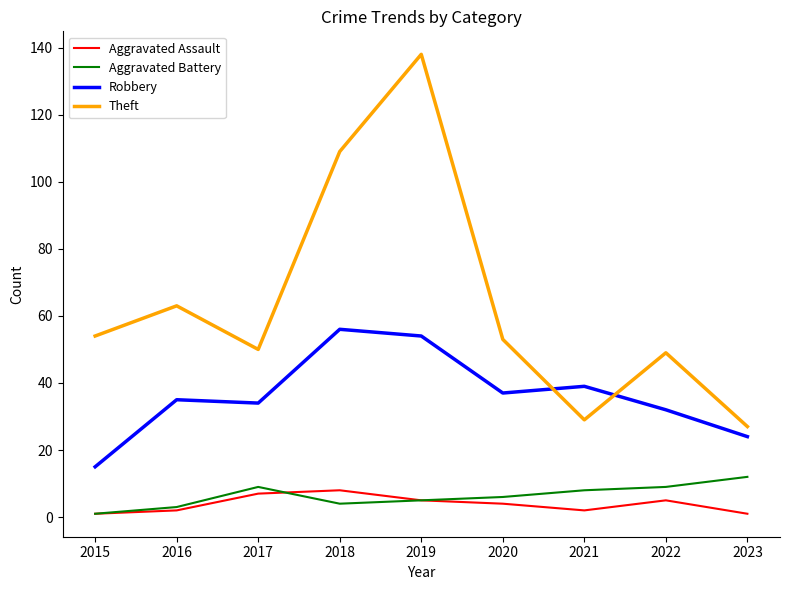

What is the minimum value for Aggravated Assault?

1